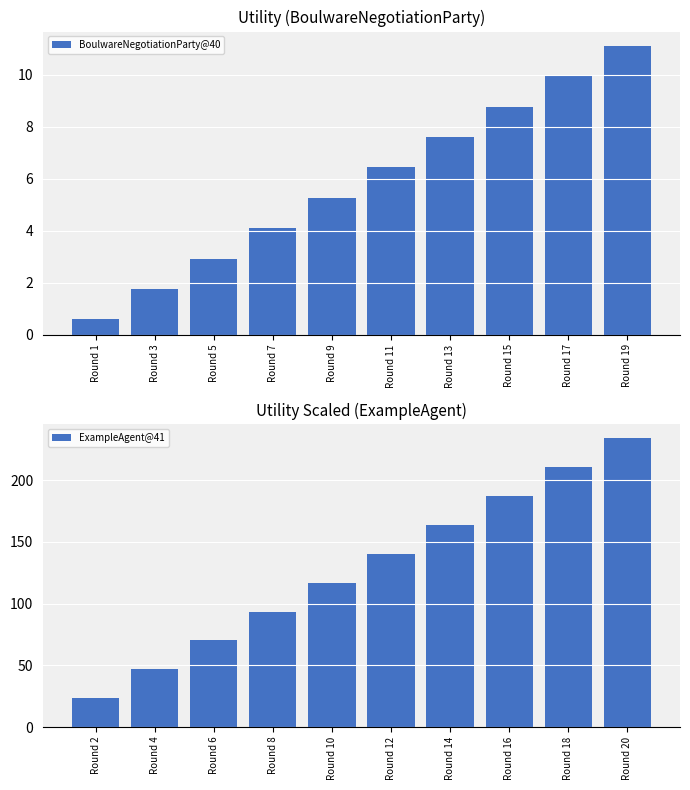

What value does the ExampleAgent@41 series have at Round 20?

233.9